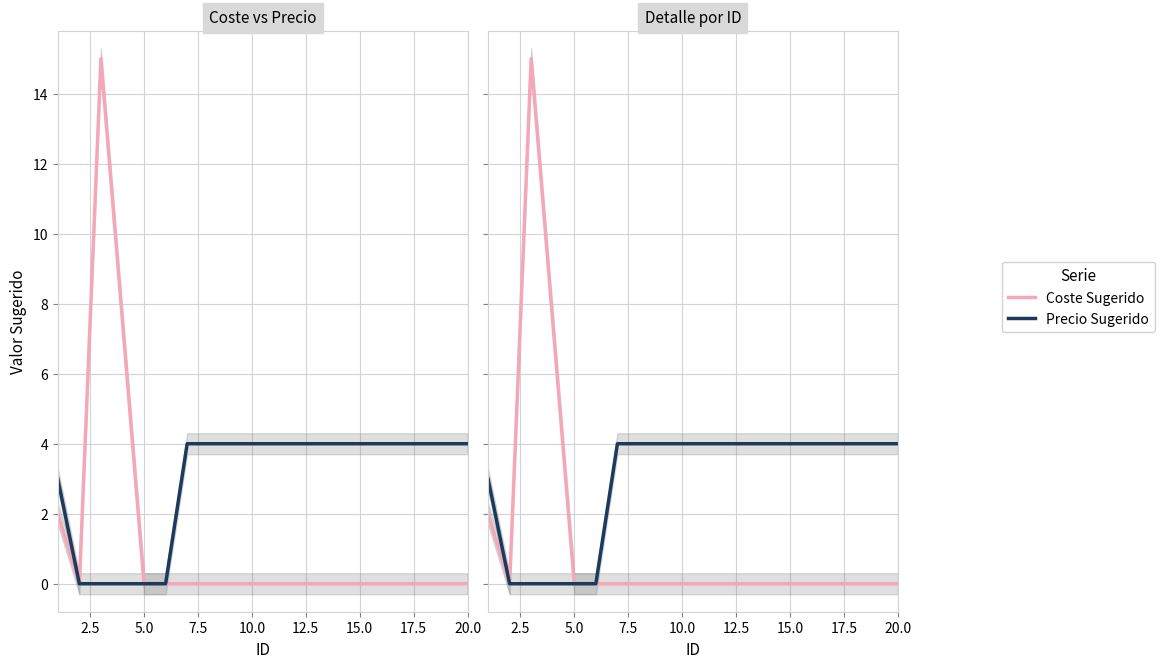

Reading right to left, list all the values displayed in this chart.

Coste Sugerido: 0	0	0	0	0	0	0	0	0	0	0	0	0	0	15	0	2
Precio Sugerido: 4	4	4	4	4	4	4	4	4	4	4	4	0	0	0	0	3